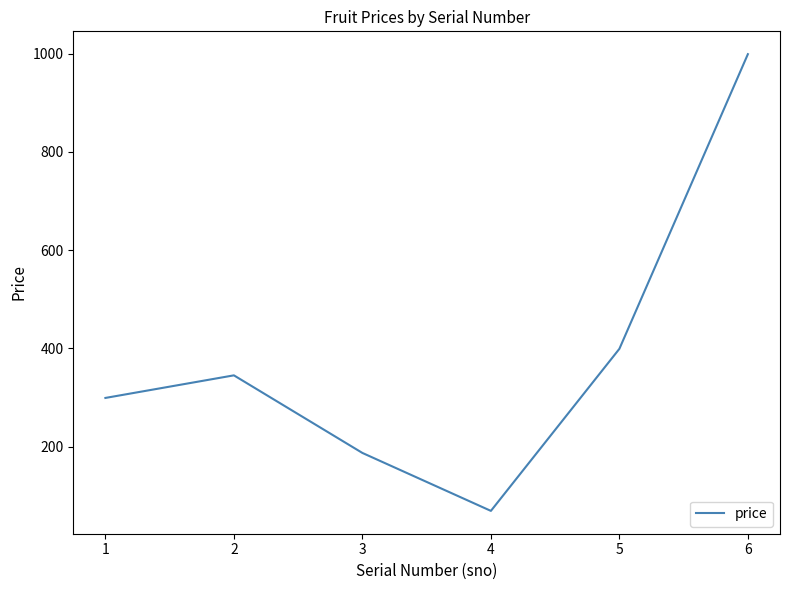

The chart shows a value of 105 at 4. True or false?

False